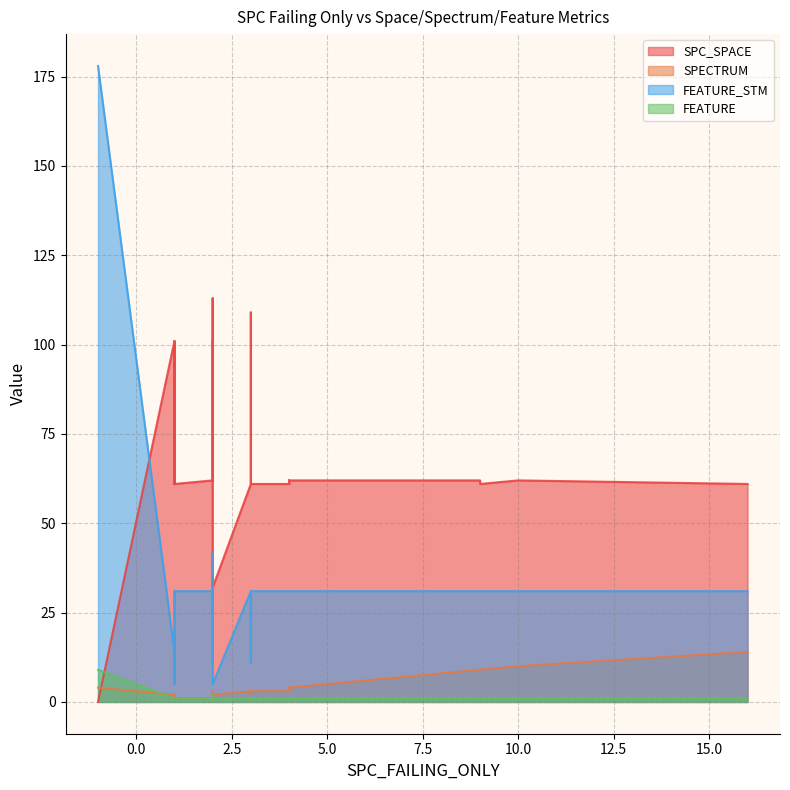

What is the spread (max minus min) of values at 15?

60